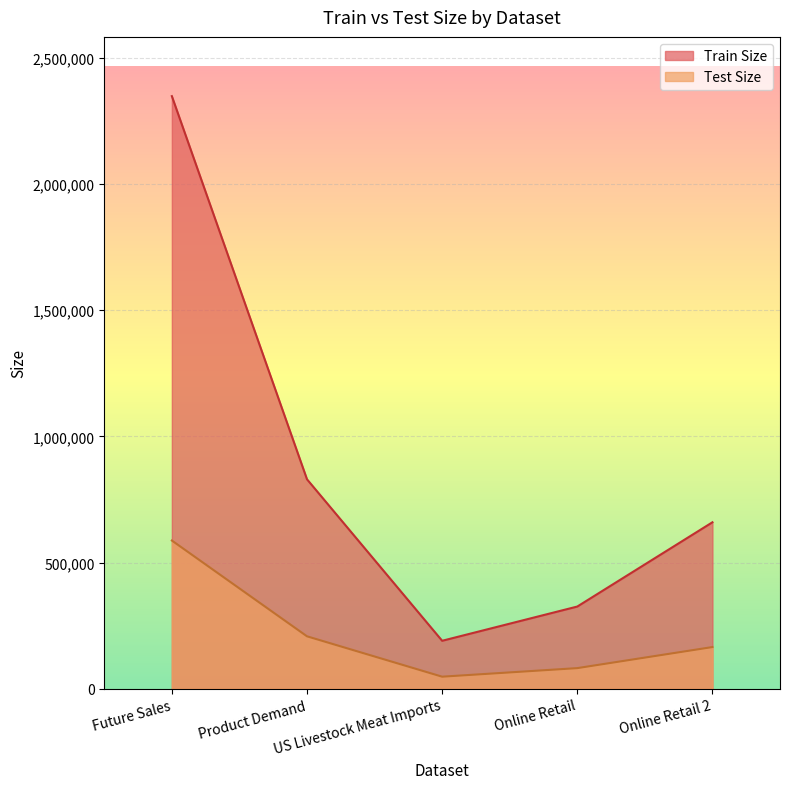

At which category does the chart reach its minimum across all series?

US Livestock Meat Imports